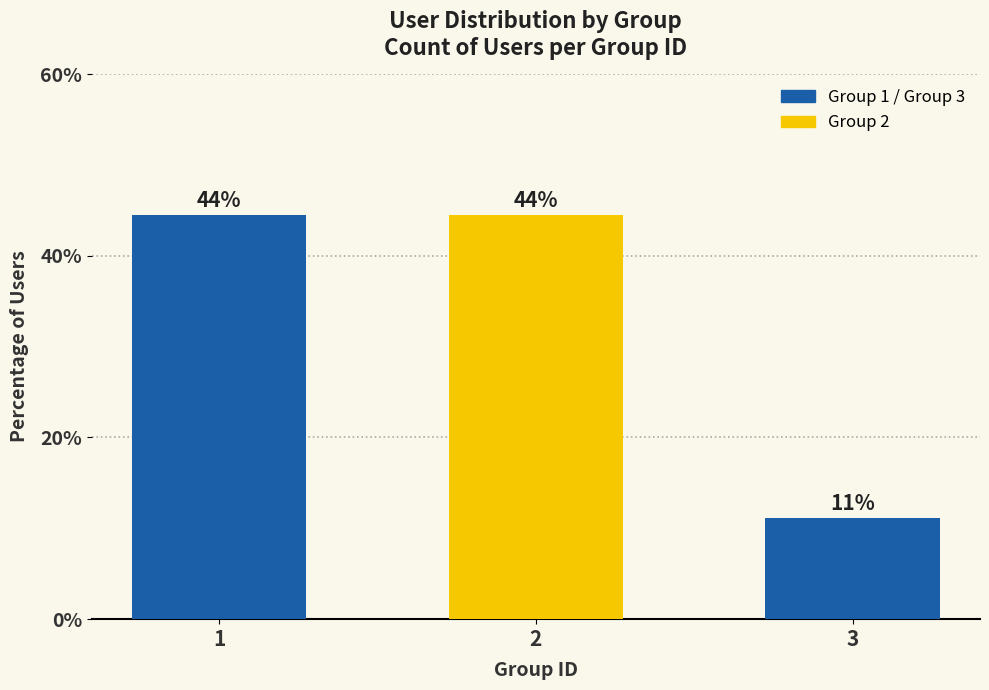

Are the bars horizontal?

No